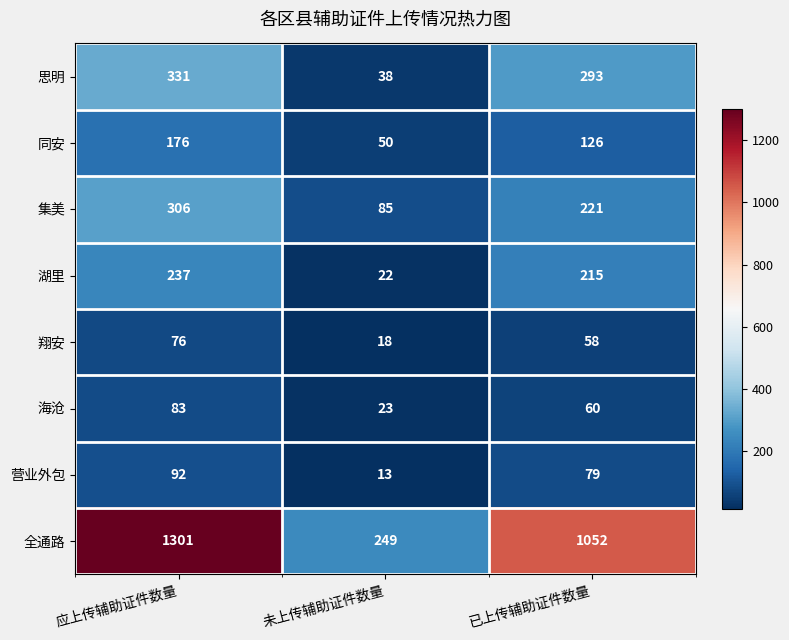

Which series has the largest total across all categories?

全通路